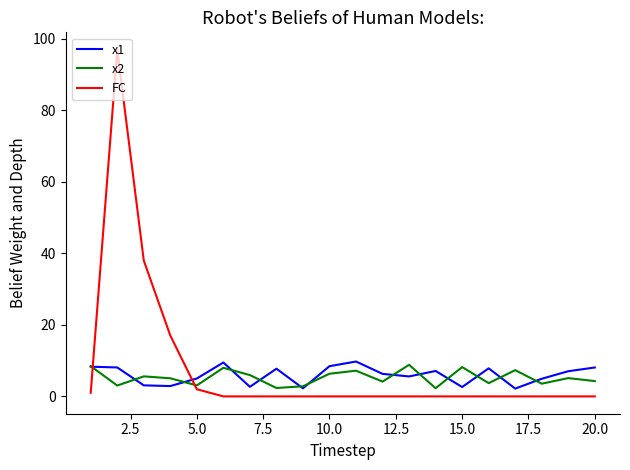

Rank the series by their average value, from lowest to highest.

x2, x1, FC